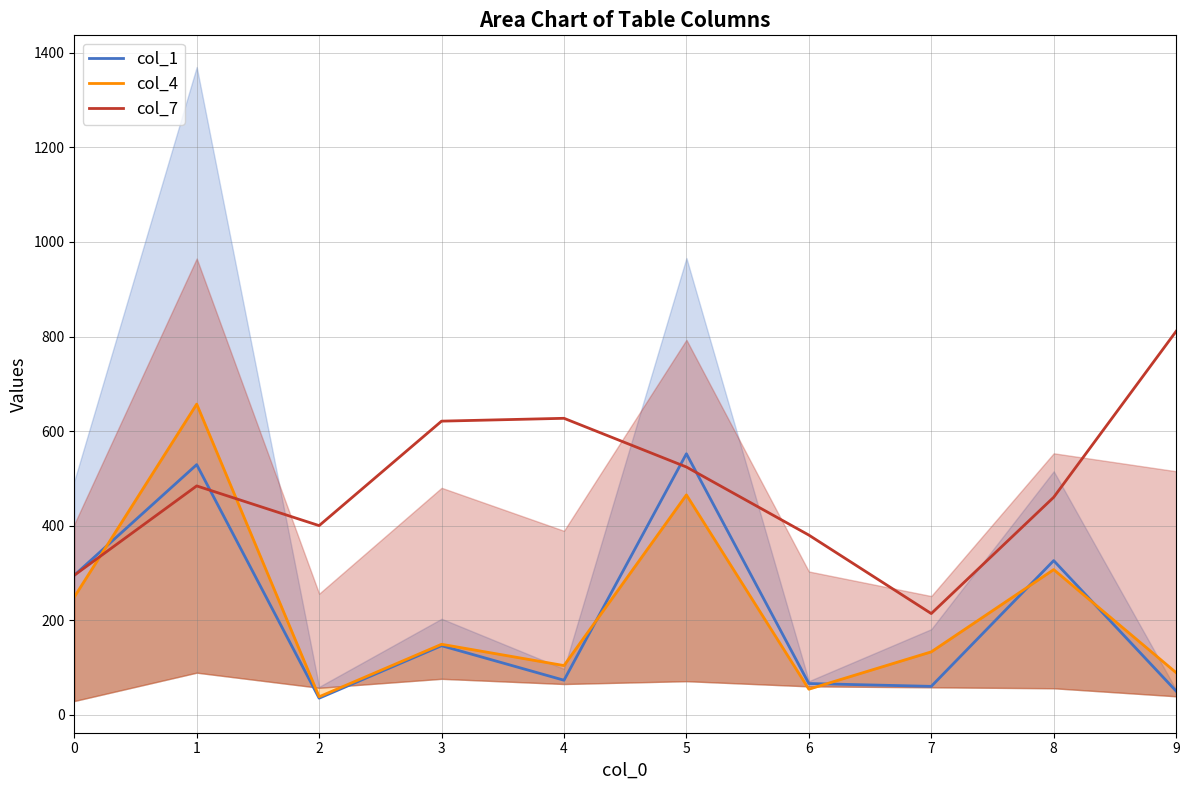

Between which two adjacent categories do col_1 and col_4 first intersect?

0 and 1